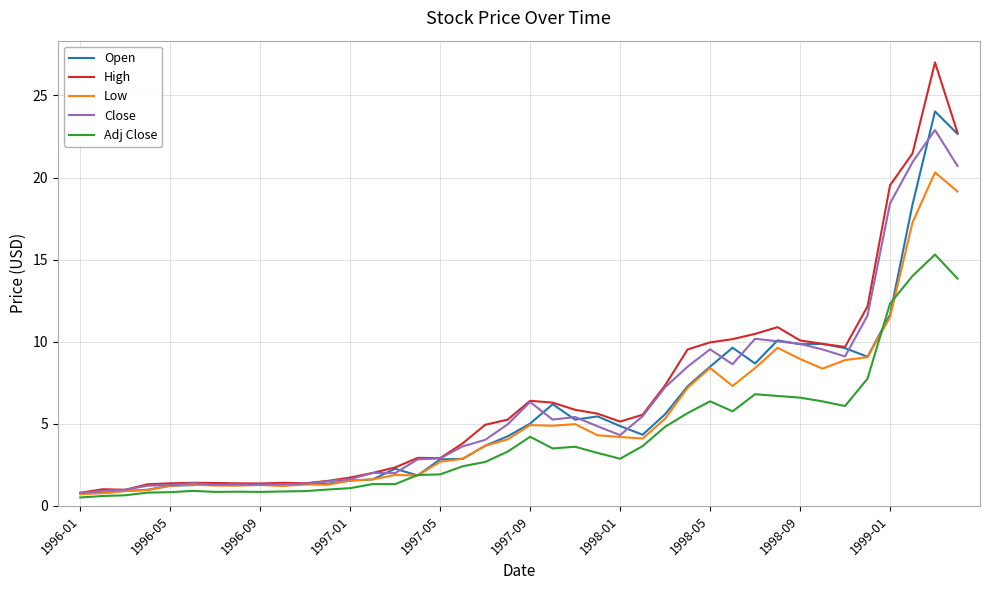

Which series has the largest range (max minus min)?

High